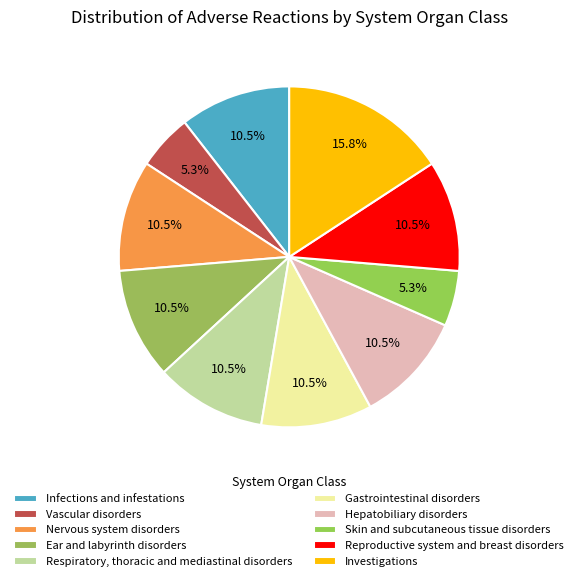

How many segments does this pie chart have?

10